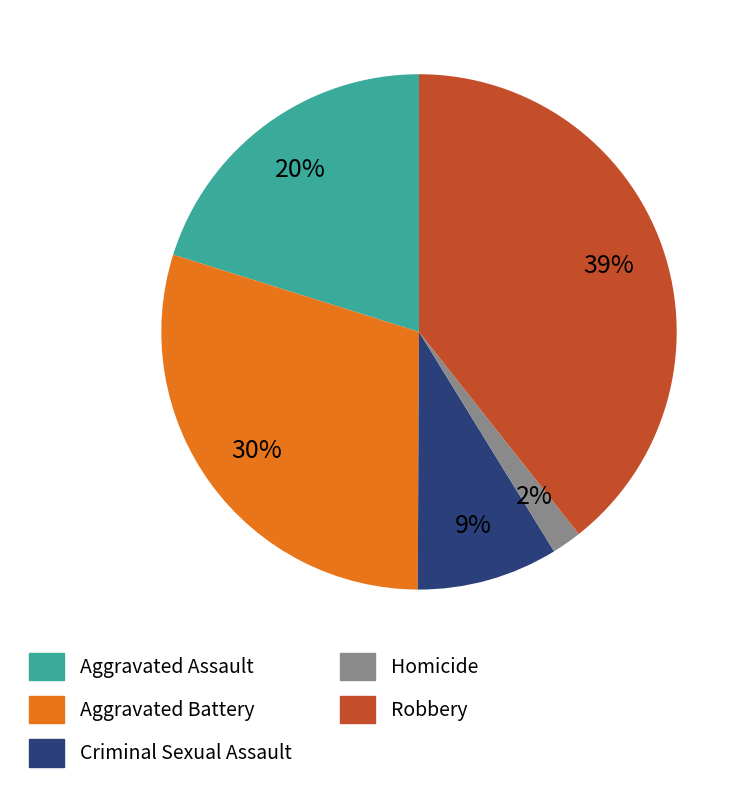

Which category has the smallest portion of the pie?

Homicide